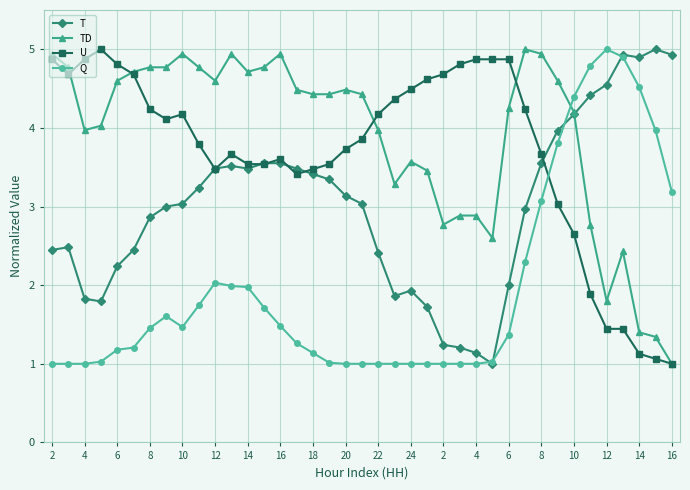

What is the minimum value for U?

1.0